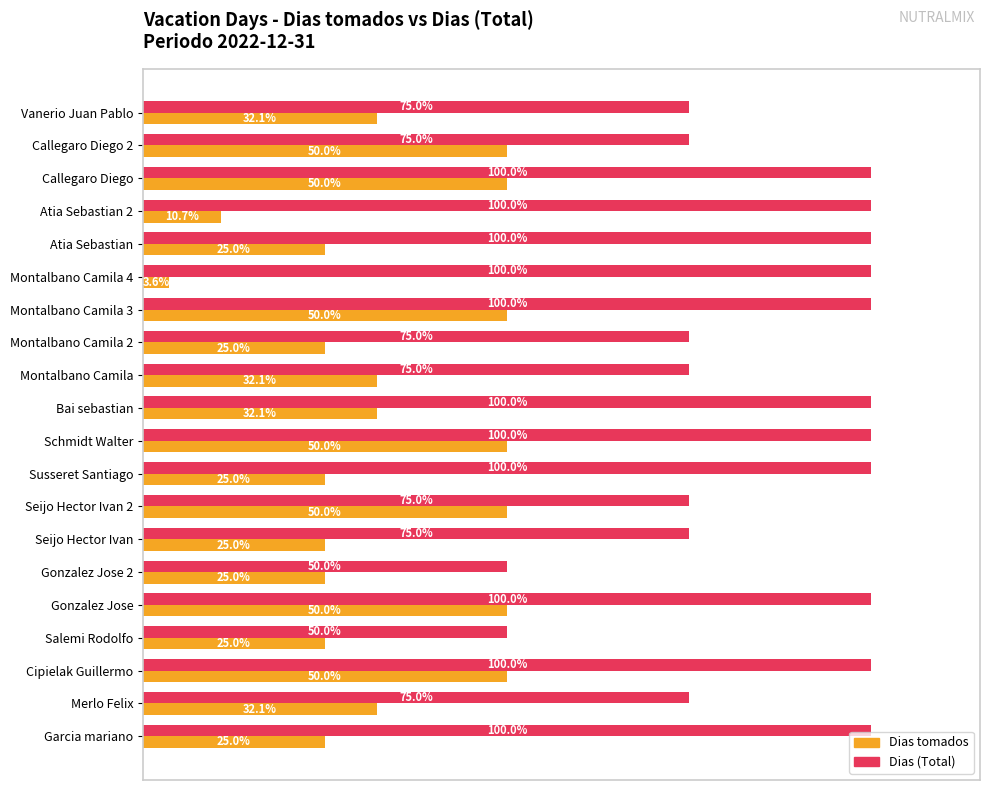

List the series in order of their peak value, lowest first.

Dias tomados, Dias (Total)